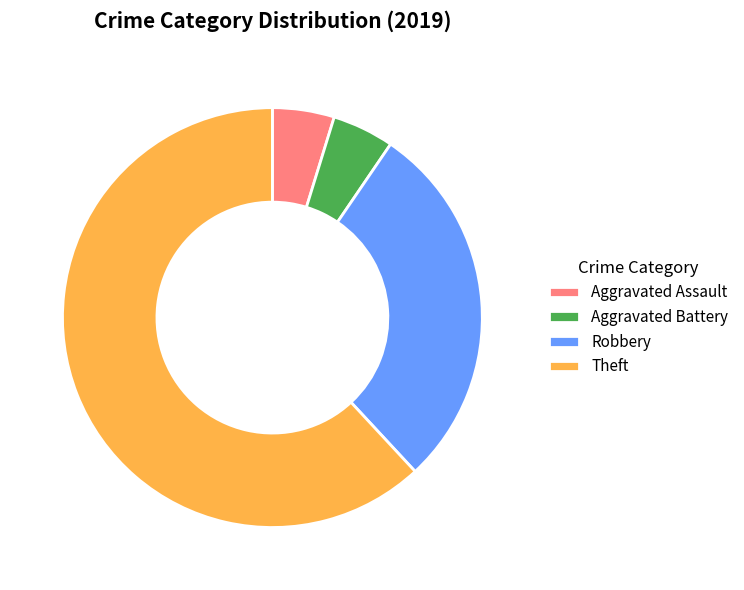

How many segments does this pie chart have?

4